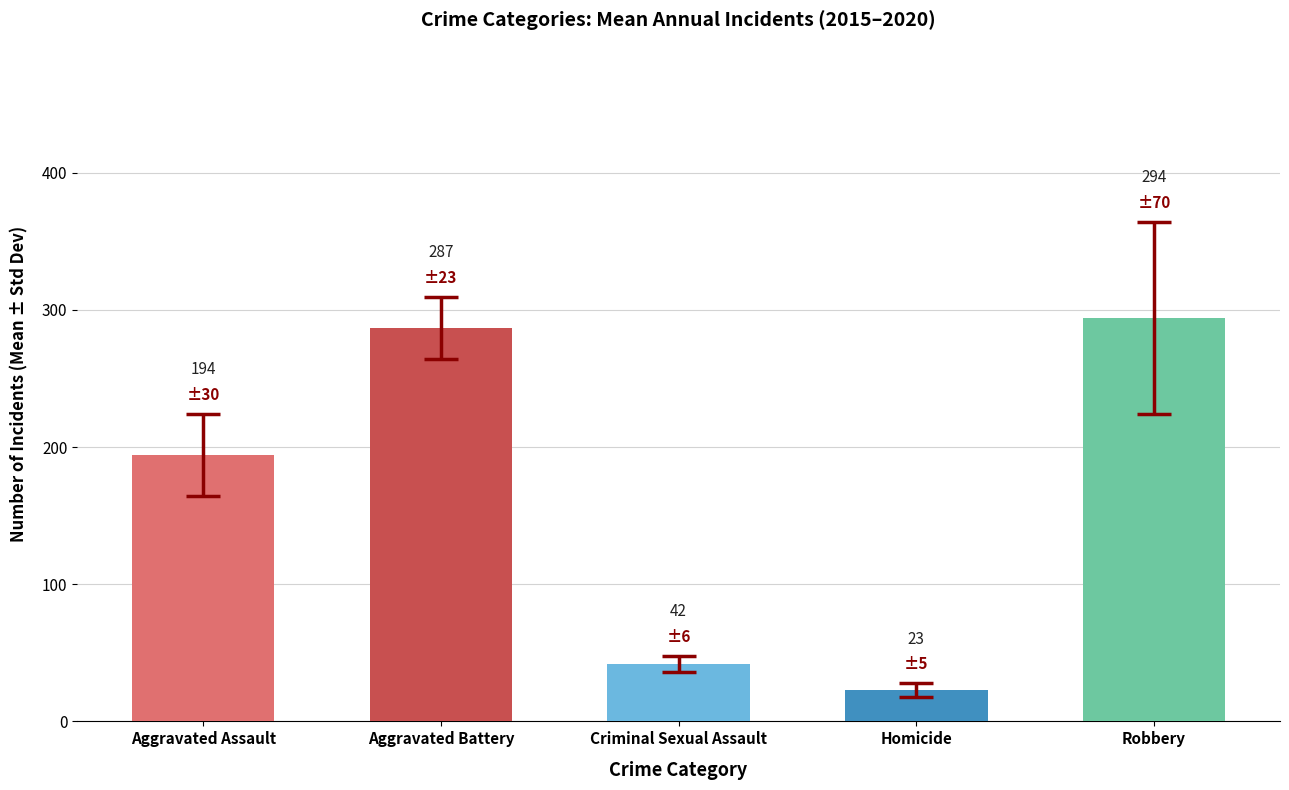

List the labels in order of value, largest first.

Robbery, Aggravated Battery, Aggravated Assault, Criminal Sexual Assault, Homicide